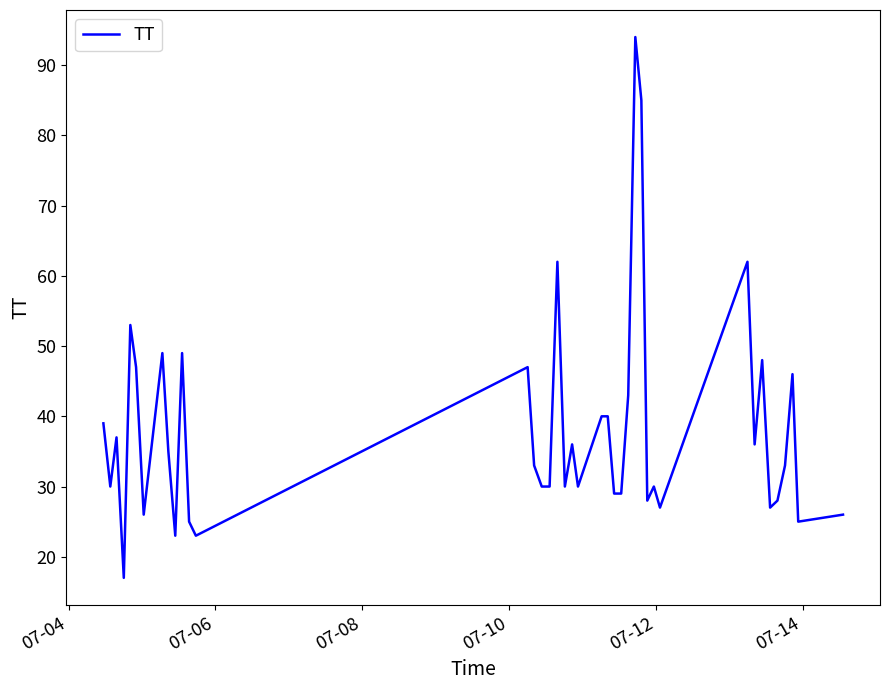

What is the difference between the maximum and minimum values?

77